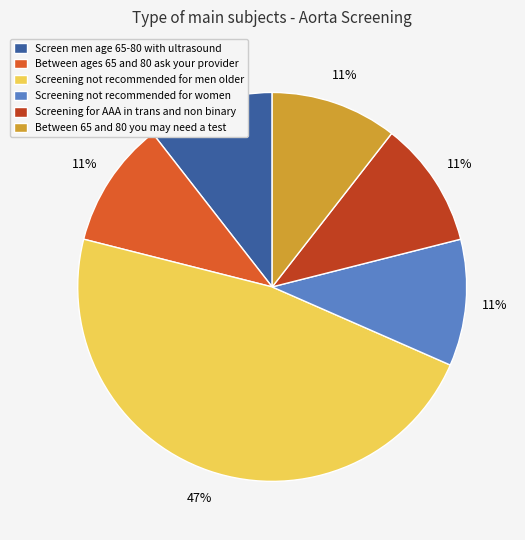

To the nearest percent, what is the average slice percentage?

17%